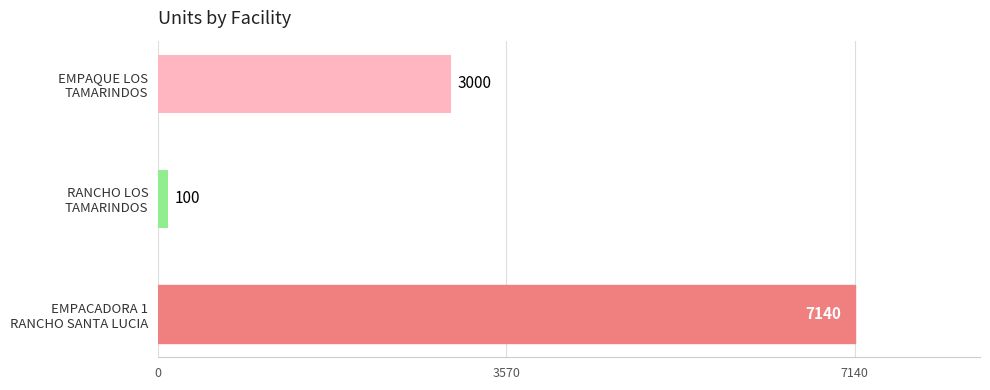

What is the maximum value shown in the chart?

7140